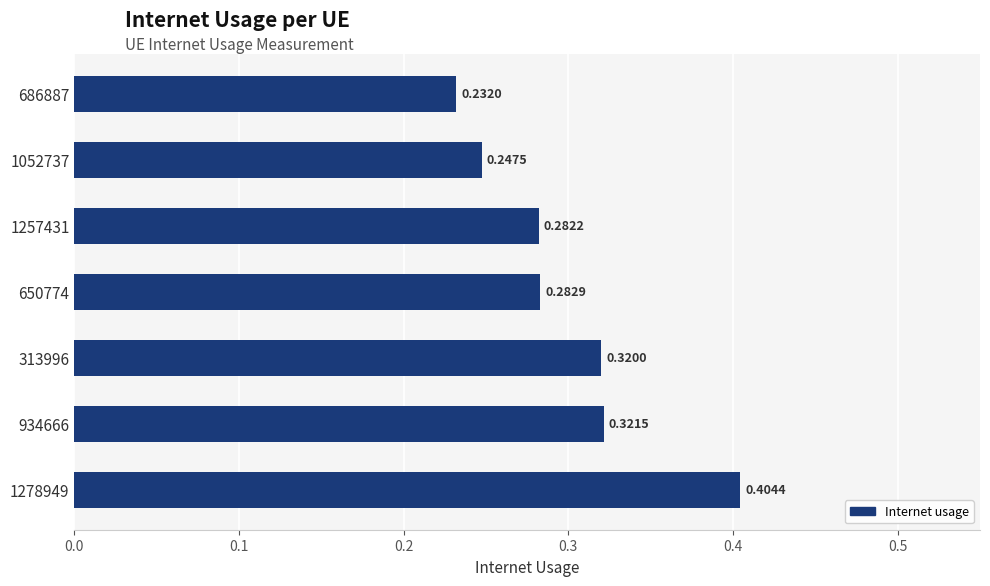

Rank the categories by value from lowest to highest.

686887, 1052737, 1257431, 650774, 313996, 934666, 1278949